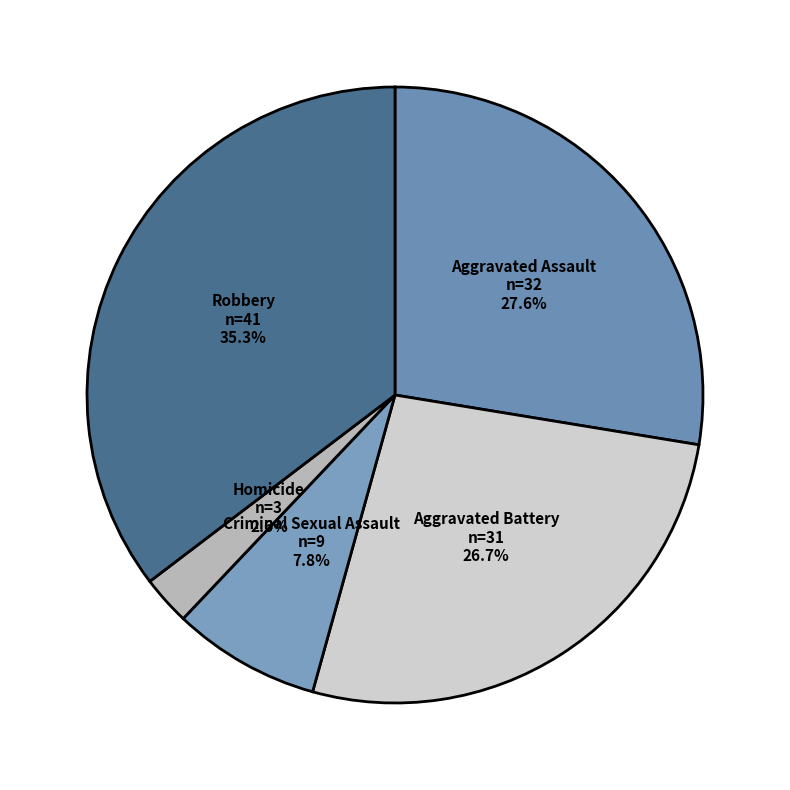

How many slices are in this pie chart?

5